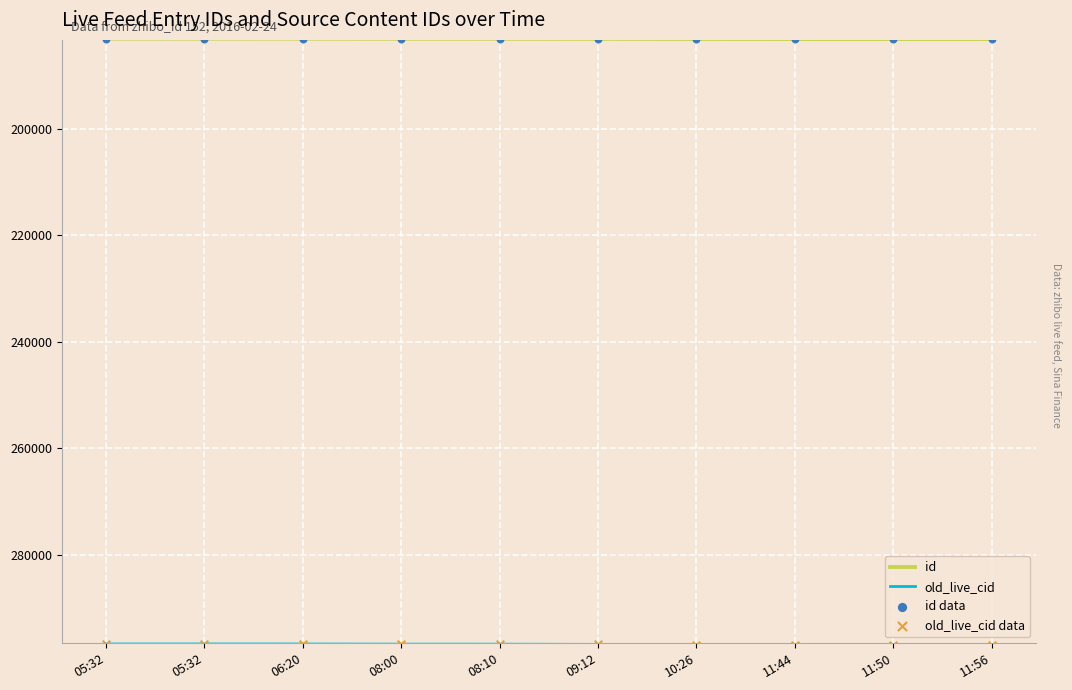

How many lines are shown in the chart?

2